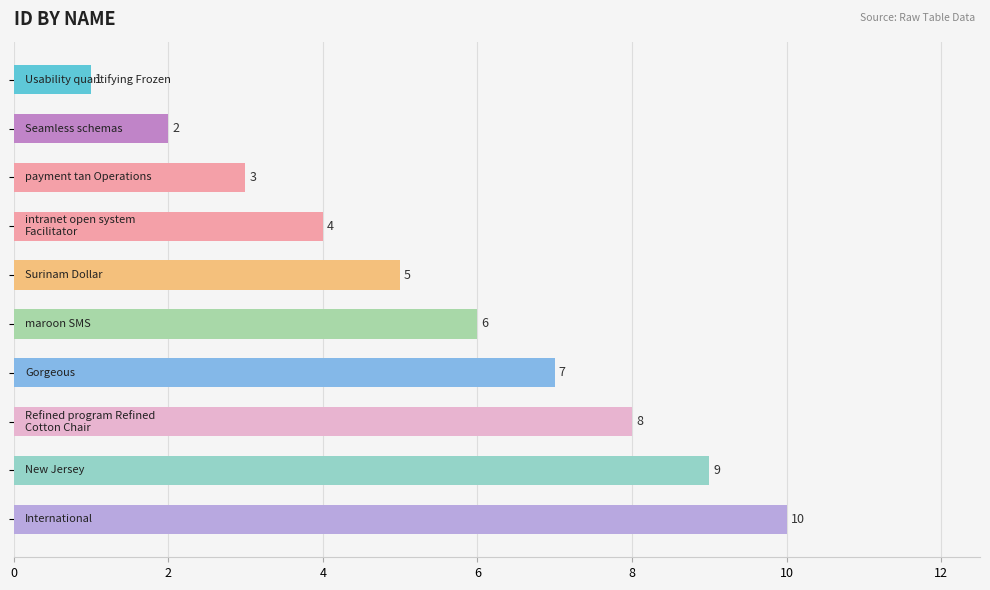

What is the difference between the maximum and second lowest values?

8